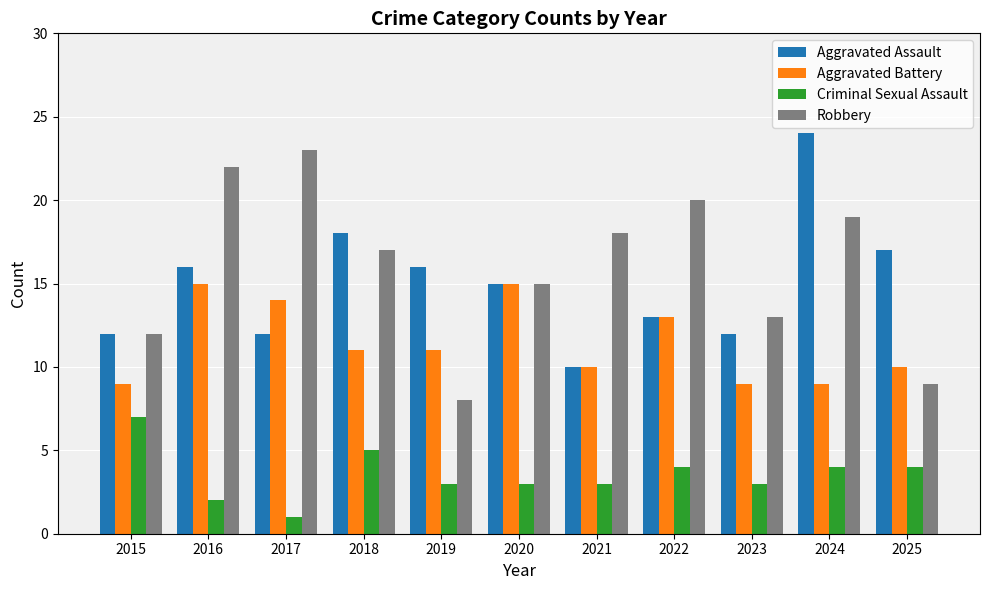

The Aggravated Battery series shows 26 at 2016. True or false?

False